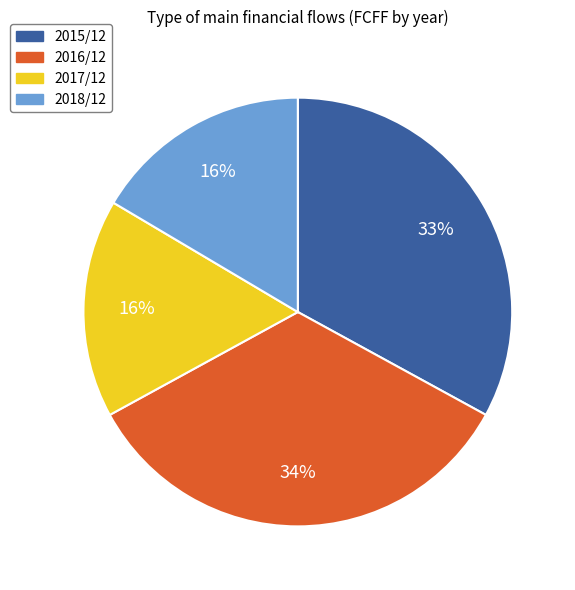

How many segments does this pie chart have?

4